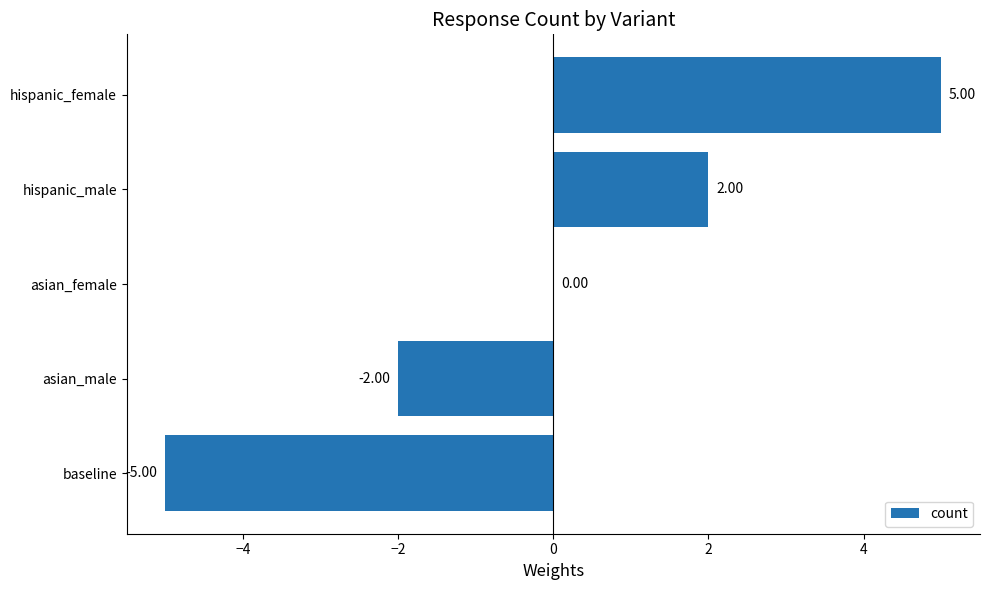

How many categories are shown in the chart?

5